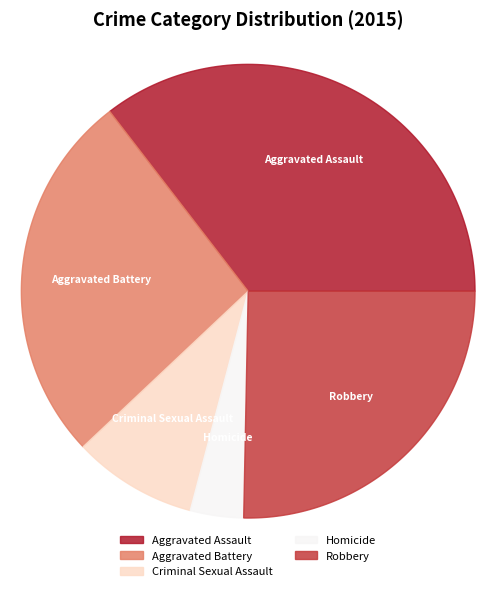

How many slices are in this pie chart?

5